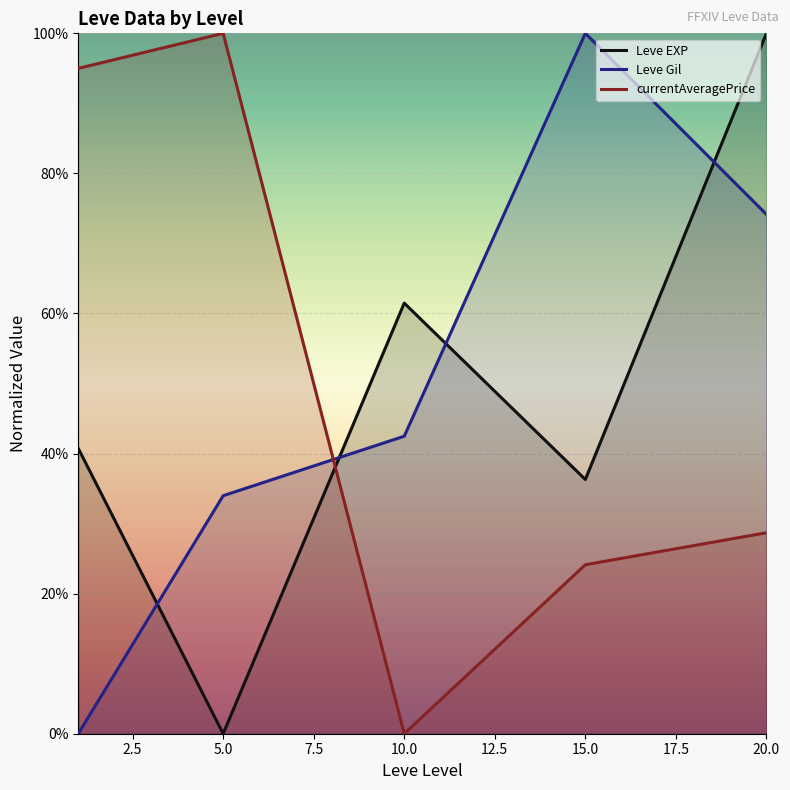

List the series in order of their peak value, lowest first.

Leve EXP, Leve Gil, currentAveragePrice